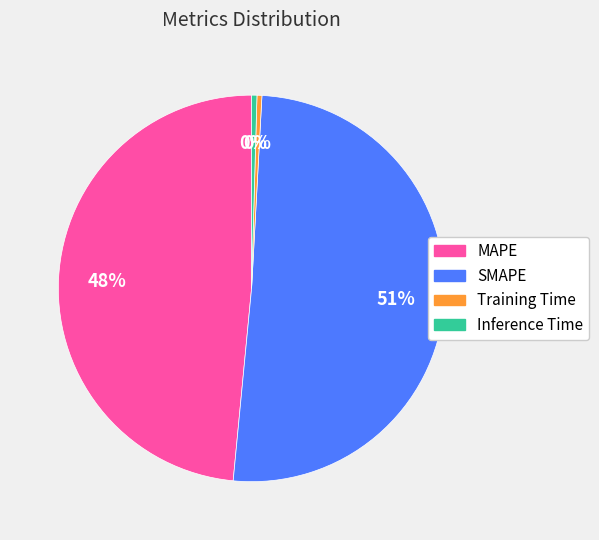

Which slice is the largest?

SMAPE